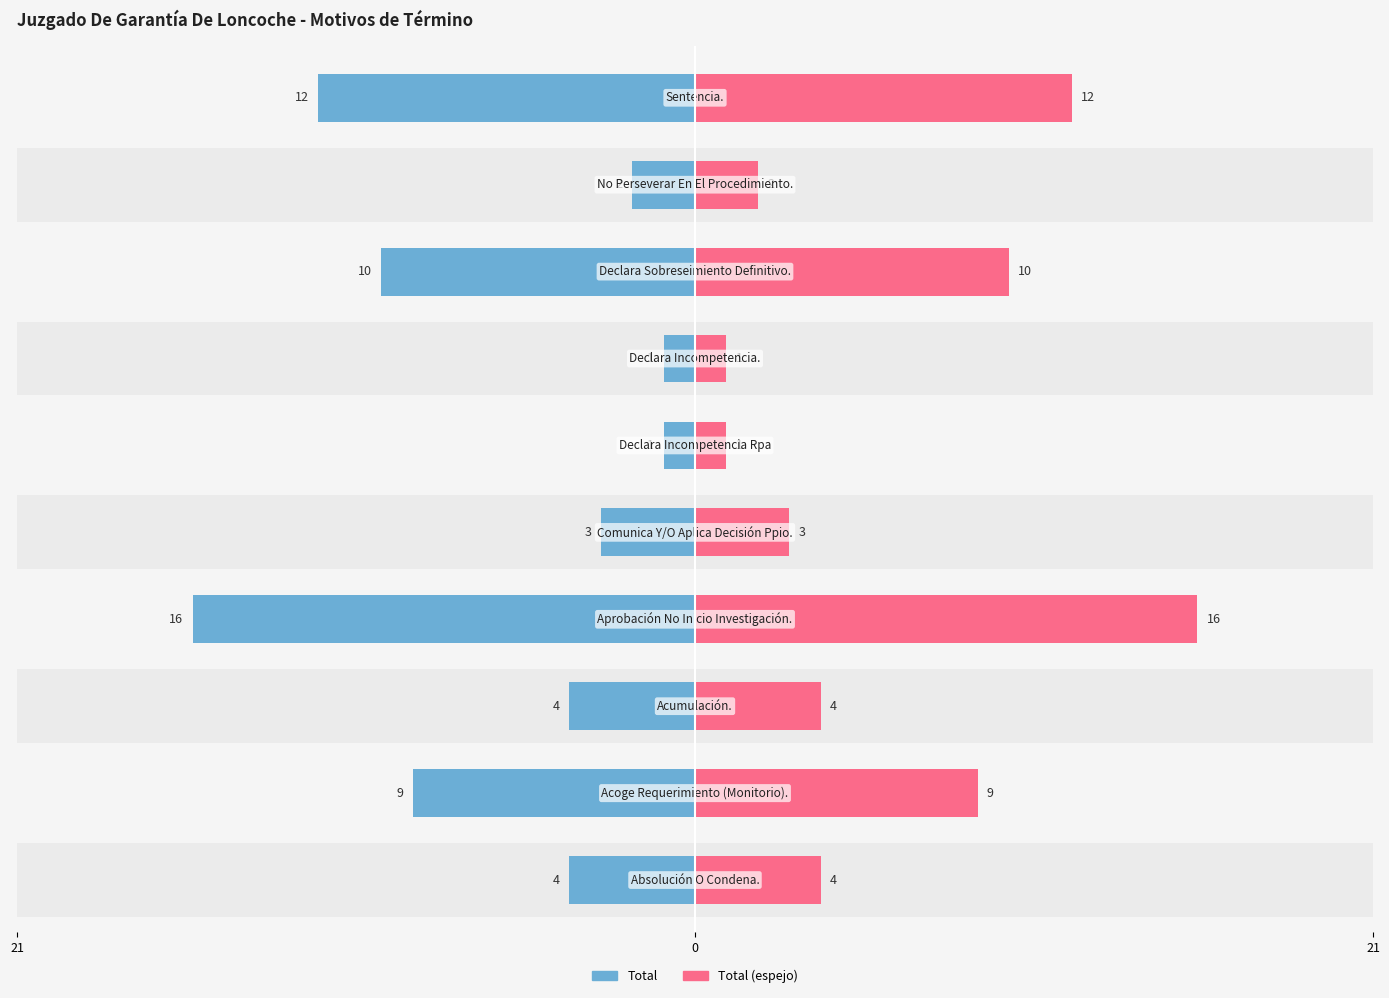

How many bars are there in total?

20